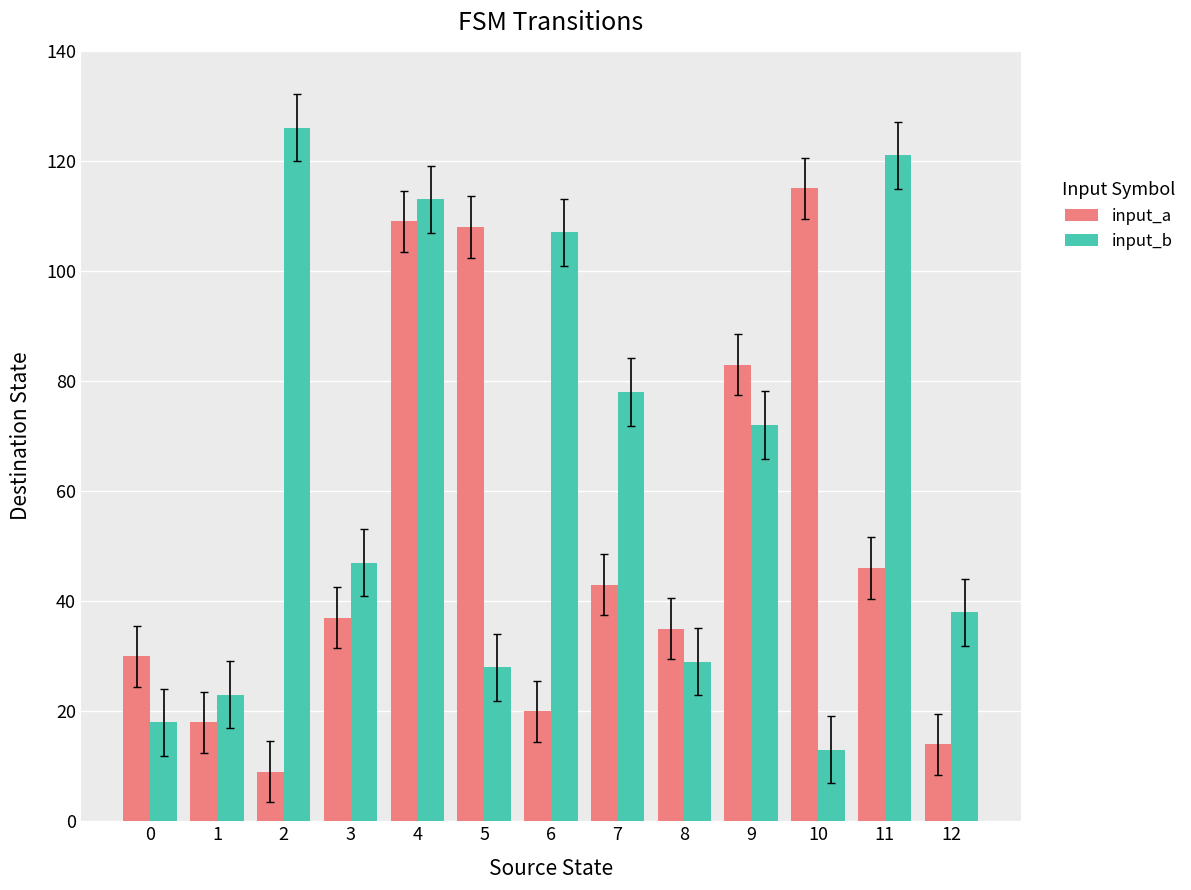

Reading left to right, list all the values displayed in this chart.

input_a: 30	18	9	37	109	108	20	43	35	83	115	46	14
input_b: 18	23	126	47	113	28	107	78	29	72	13	121	38